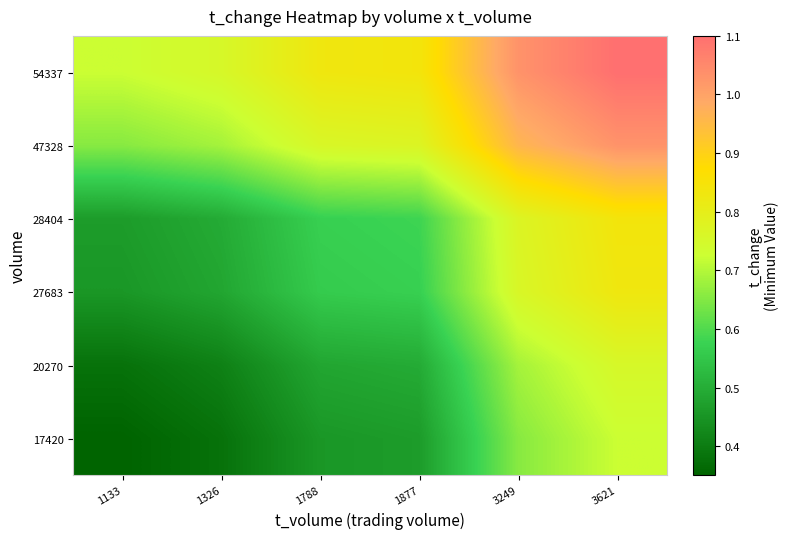

Between 1133 and 1326, which is larger?

1326